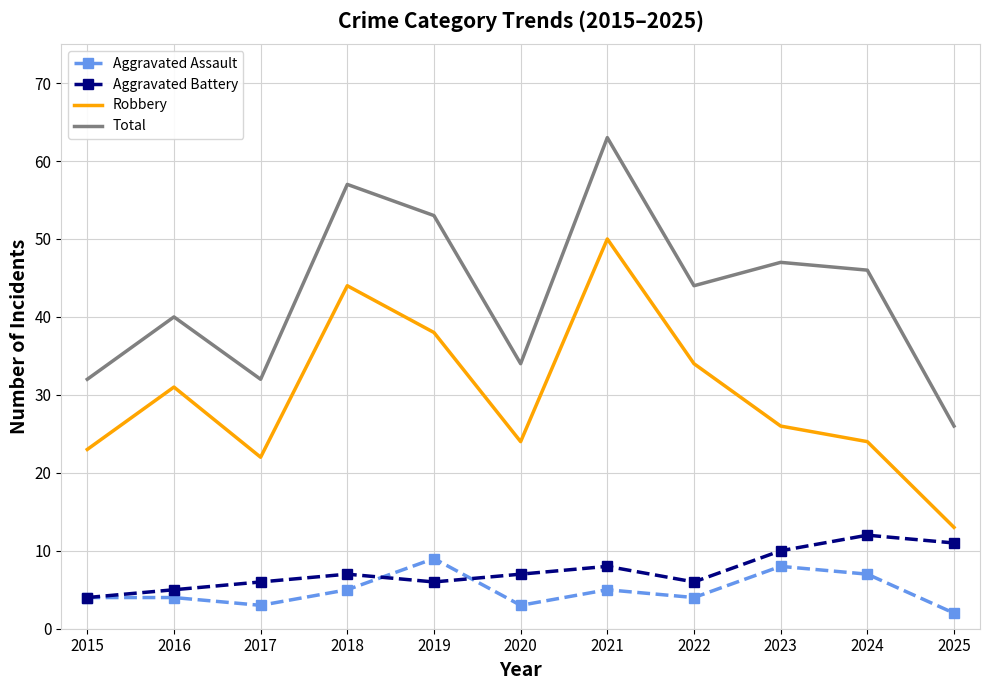

What value does the Aggravated Assault series have at 2016?

4